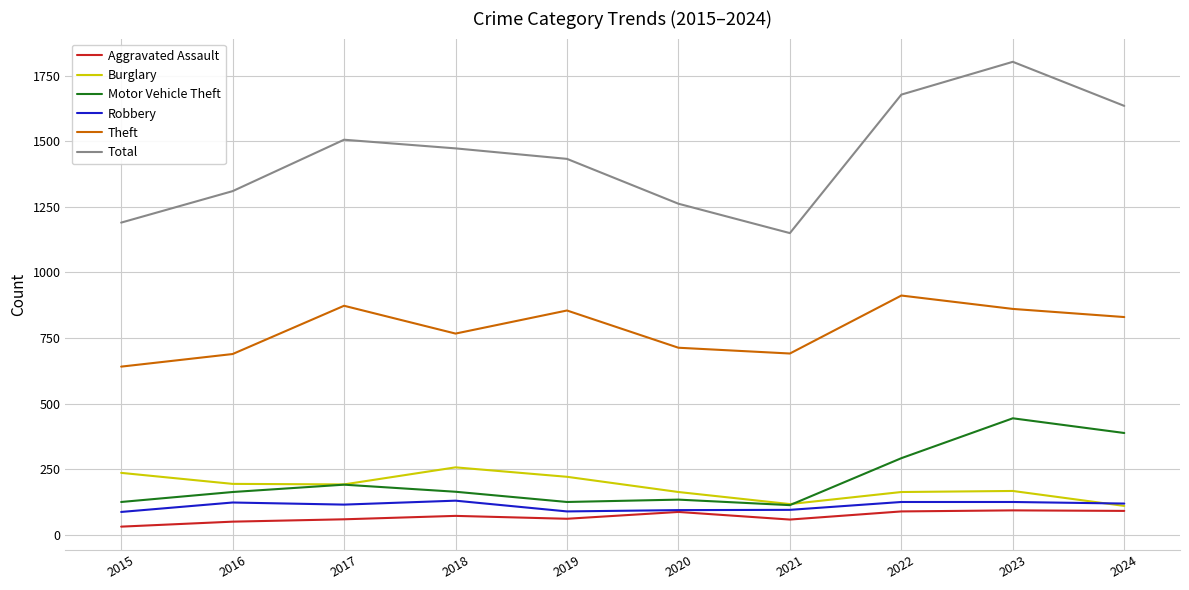

At which category is the sum across all series the highest?

2023